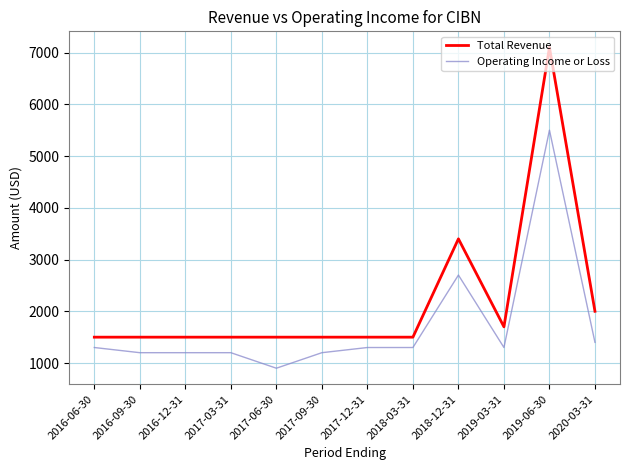

What is the total value across all series at 2019-06-30?

12600